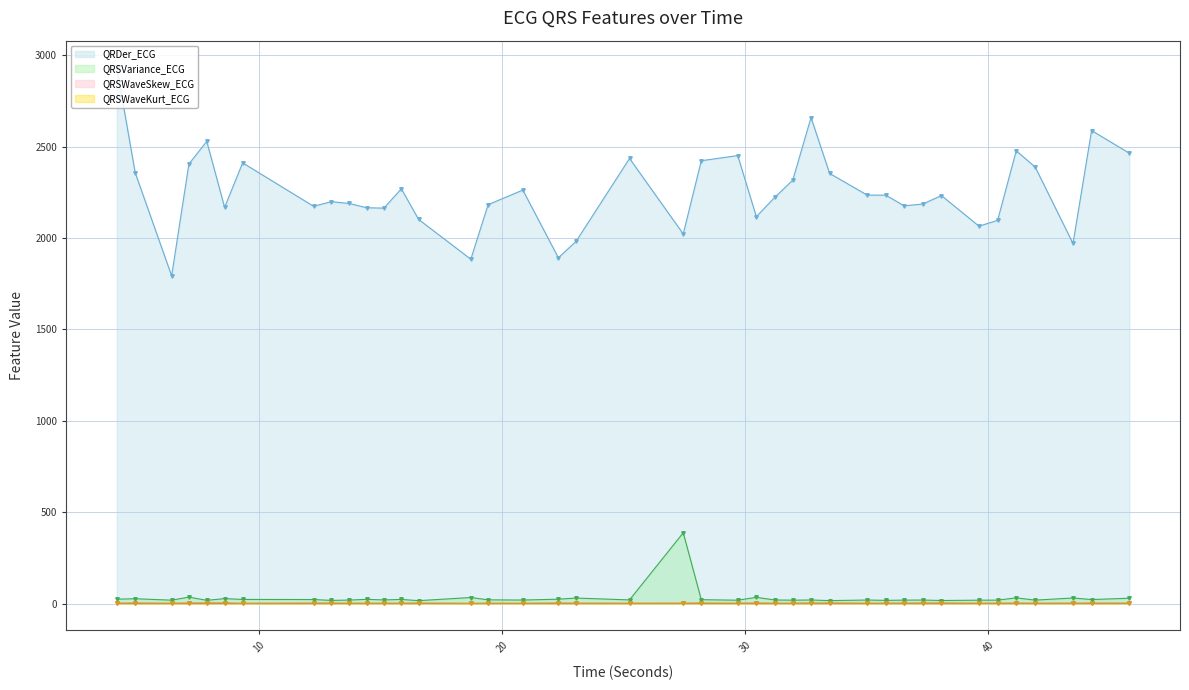

What is the average value of the QRDer_ECG series?

2254.5